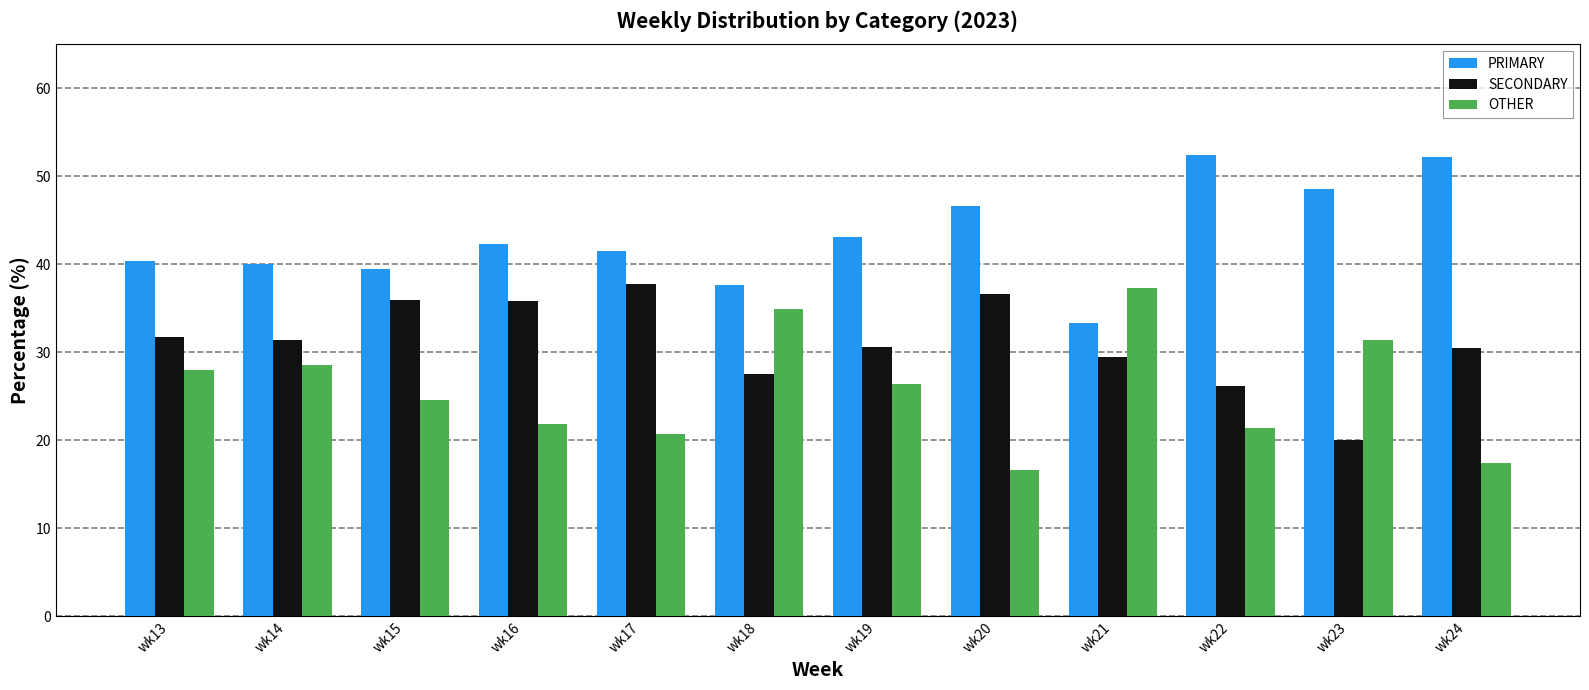

What is the value of the SECONDARY bar at the 5th from the left?

37.8